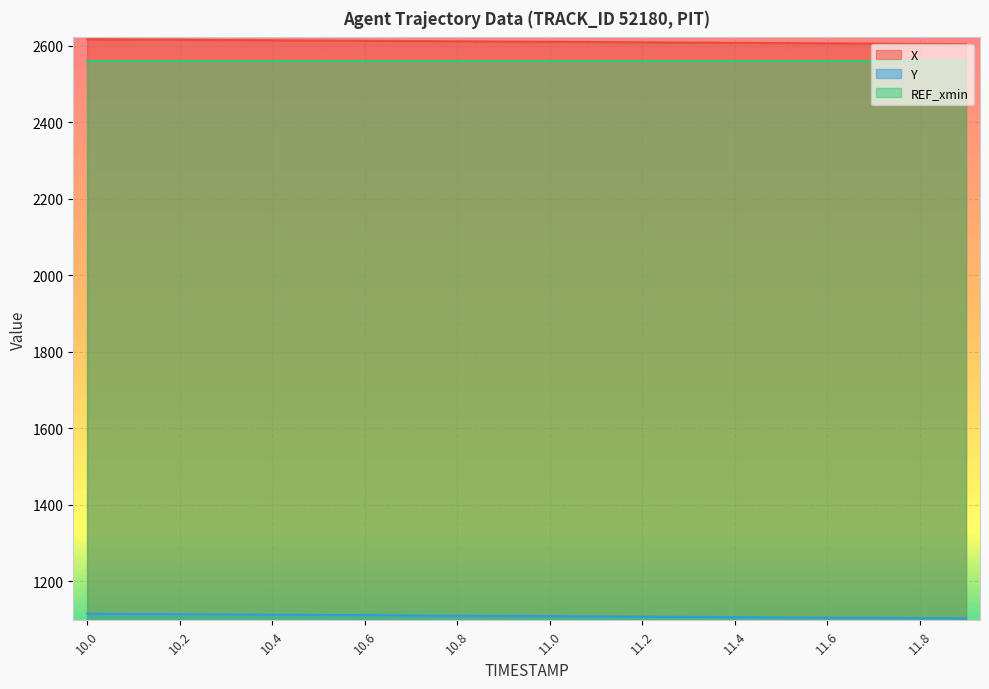

How many data points in X are less than 2611?

10